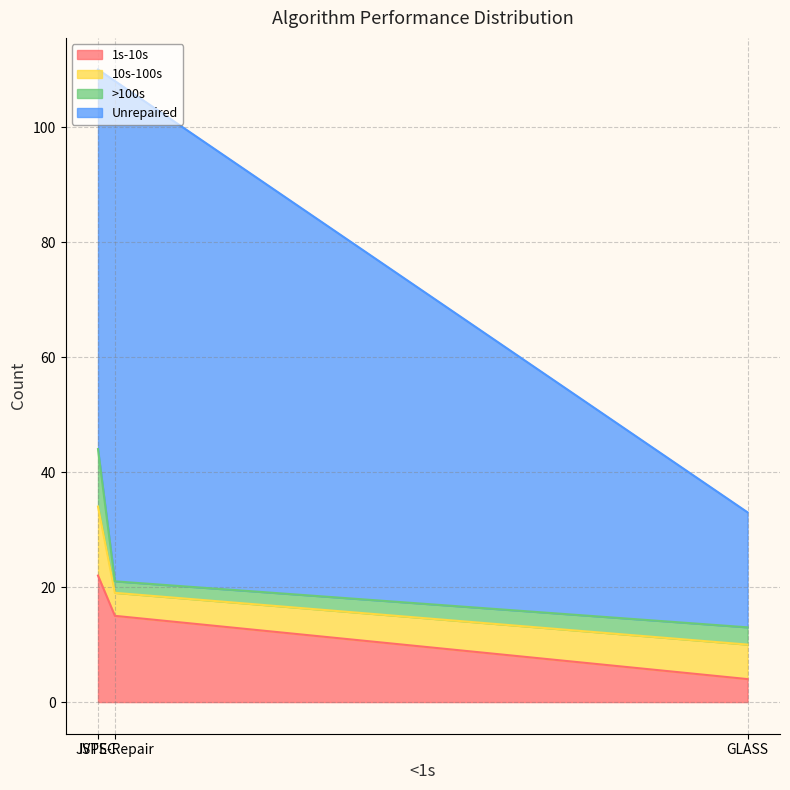

Count the >100s values in the range 2 to 10.

3